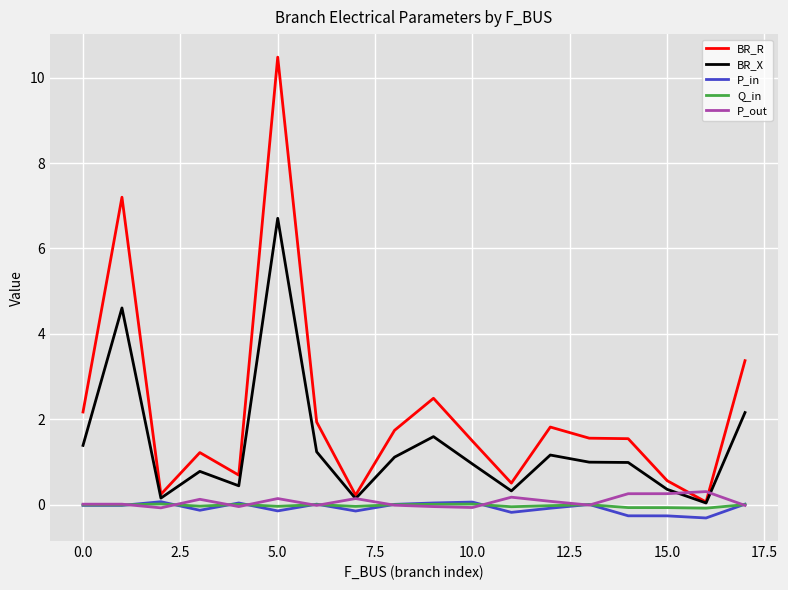

Which series has the largest total across all categories?

BR_R